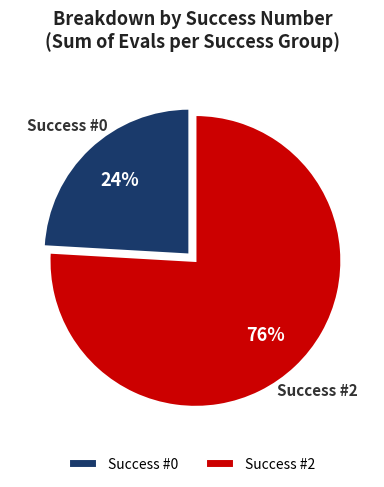

Is there any slice that represents more than half of the pie?

Yes